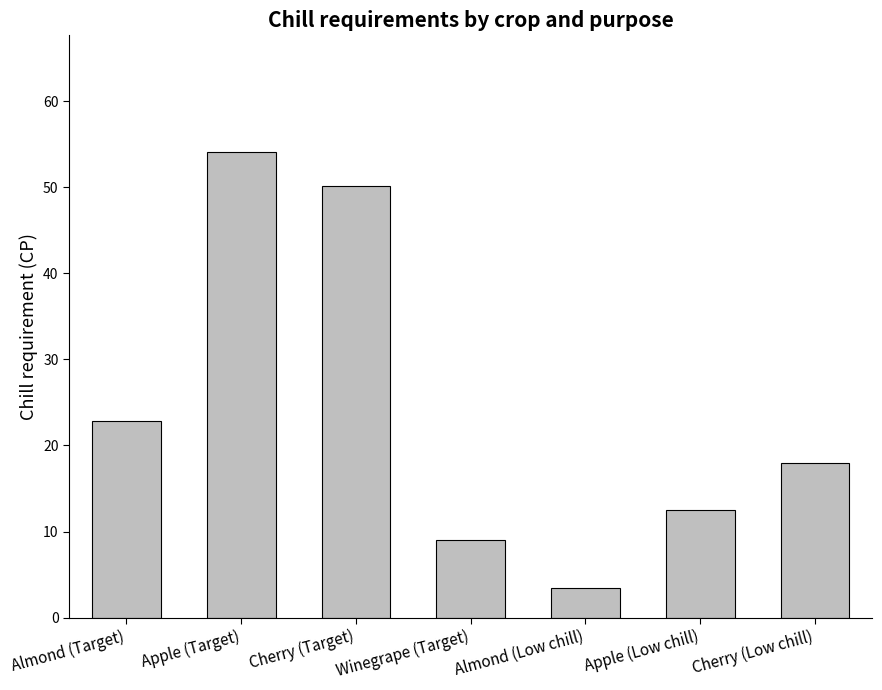

Does the chart contain any negative values?

No